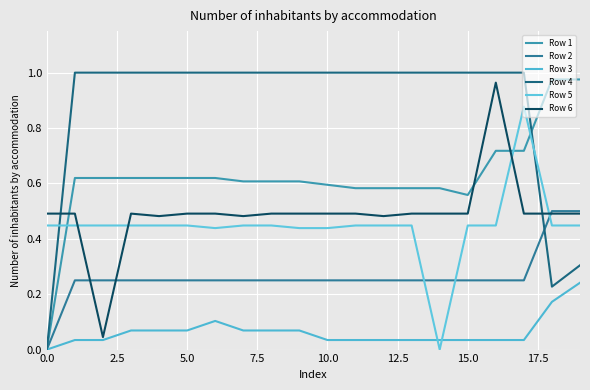

True or false: Row 3 and Row 2 cross at least once.

False